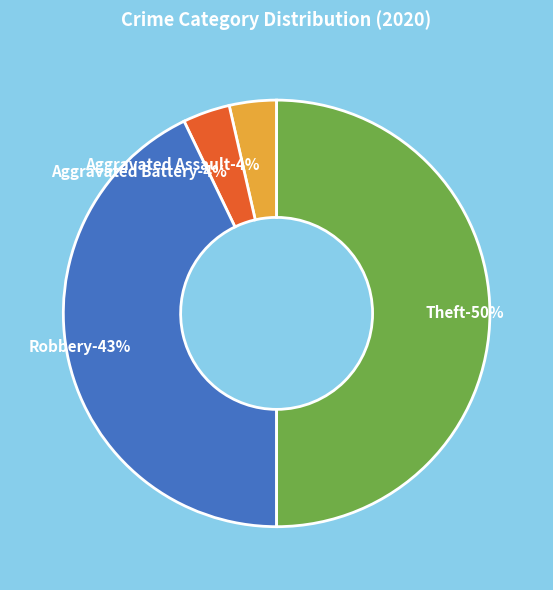

What percentage is the Aggravated Assault slice, to the nearest percent?

4%